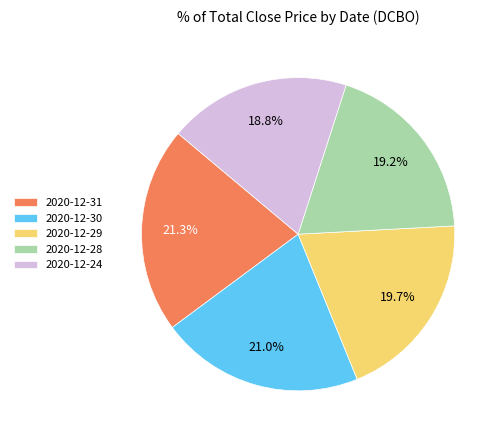

What is the ratio of the value at 2020-12-24 to the value at 2020-12-31?

0.9